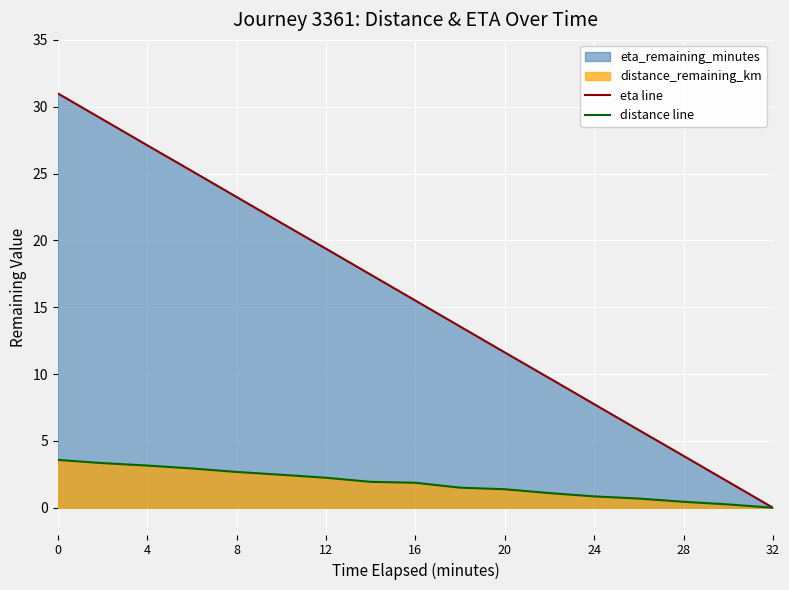

True or false: eta line and distance line cross at least once.

False